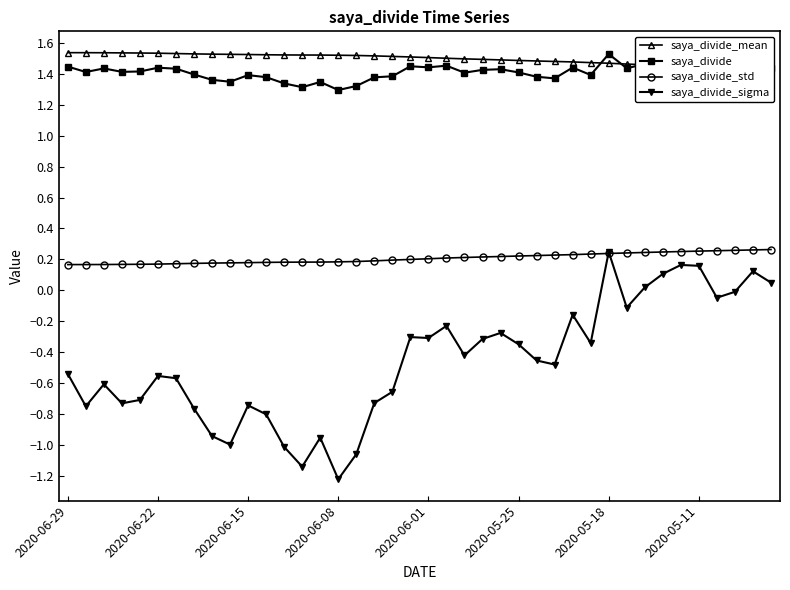

True or false: saya_divide_mean and saya_divide_std cross at least once.

False